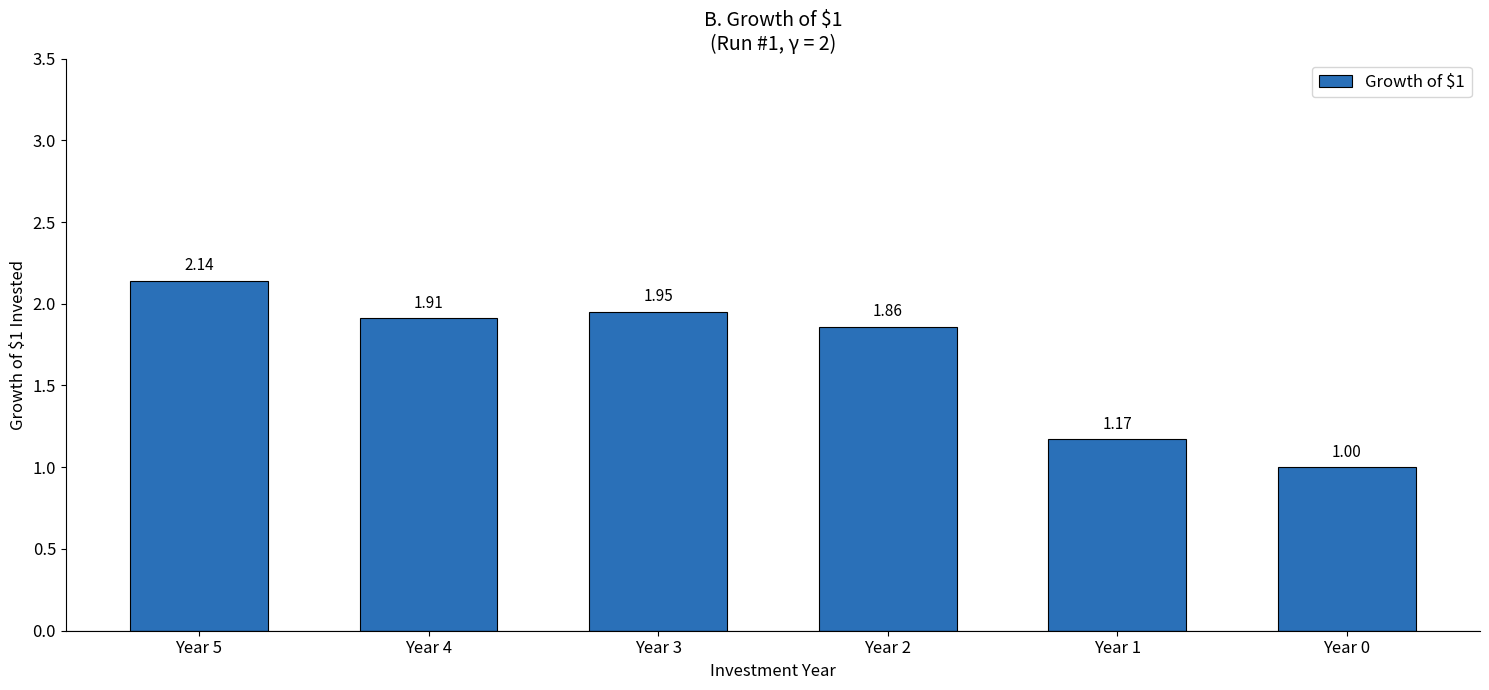

Rank the categories by value from lowest to highest.

Year 0, Year 1, Year 2, Year 4, Year 3, Year 5